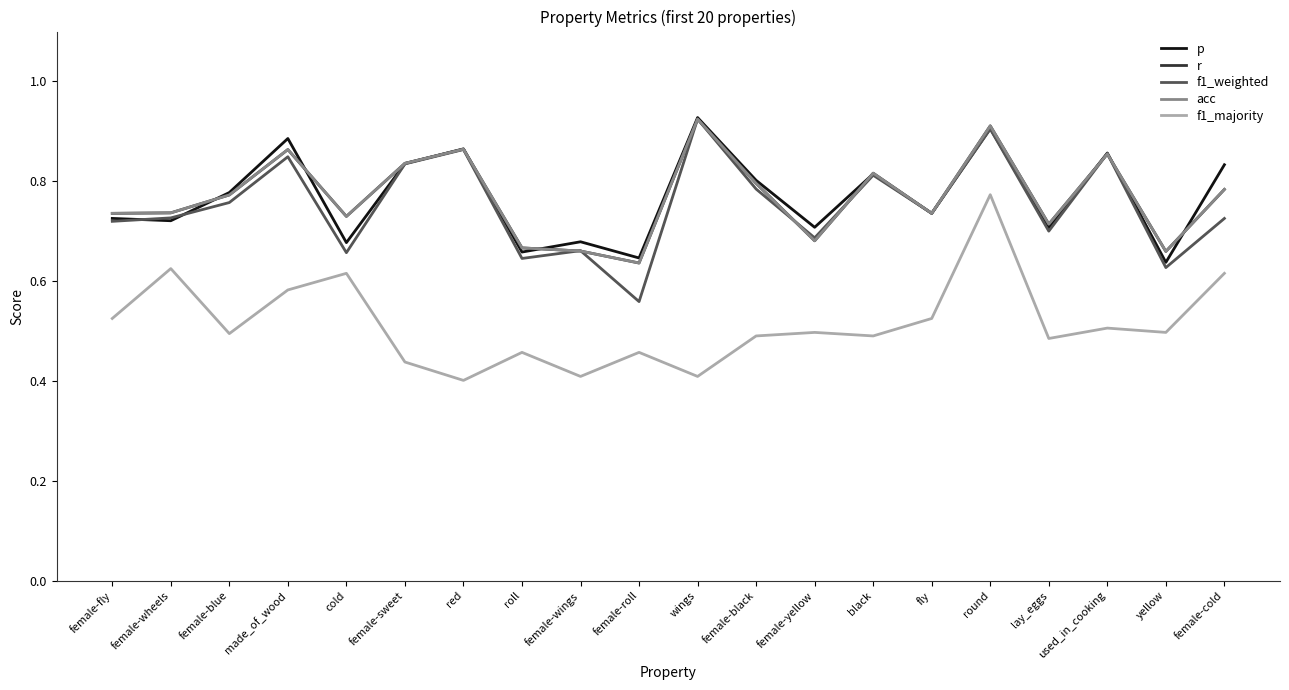

True or false: f1_majority and f1_weighted cross at least once.

False